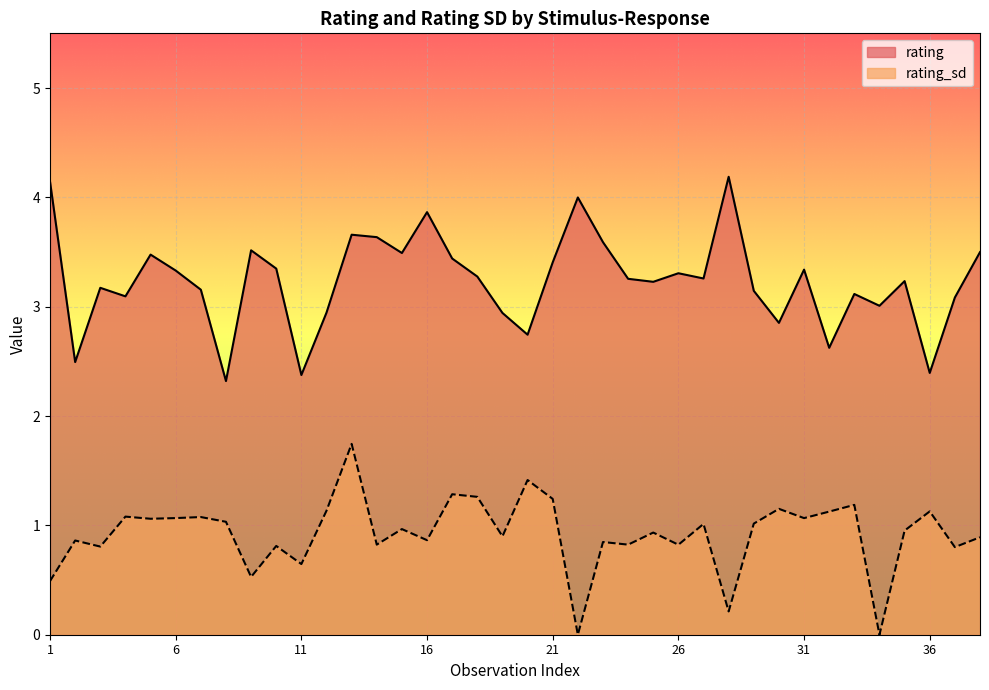

The rating_sd series shows 1.9 at 5. True or false?

False